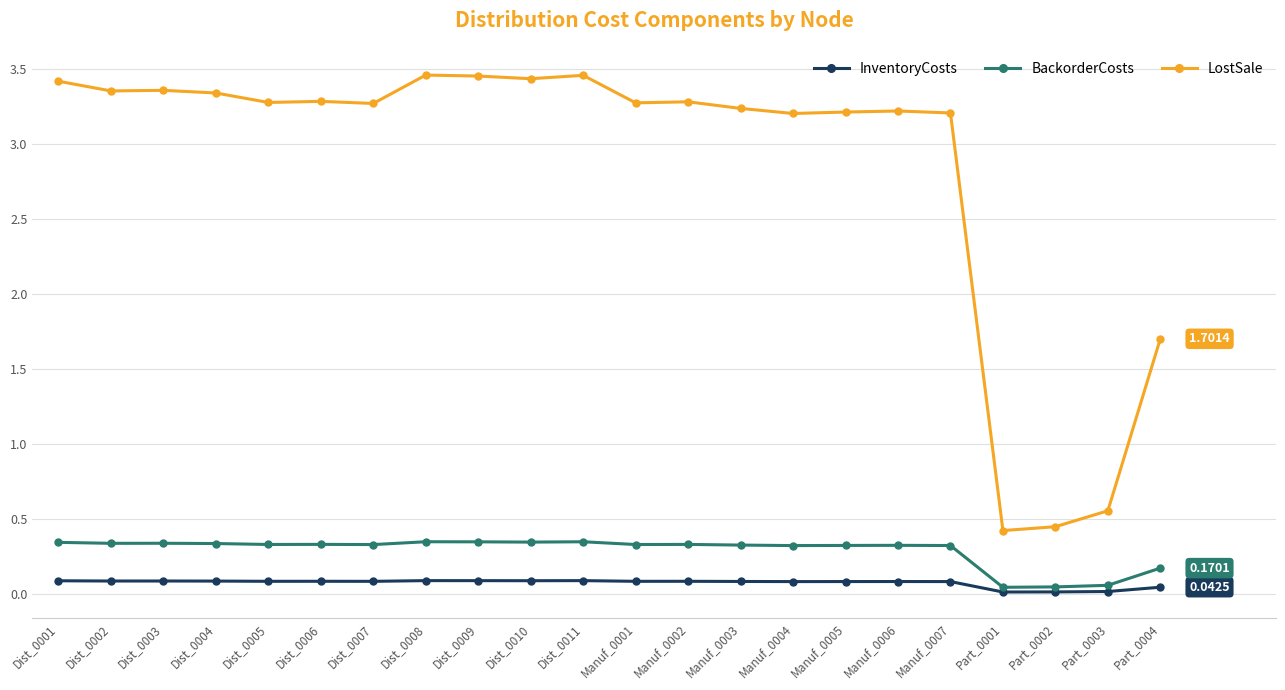

True or false: LostSale and InventoryCosts cross at least once.

False